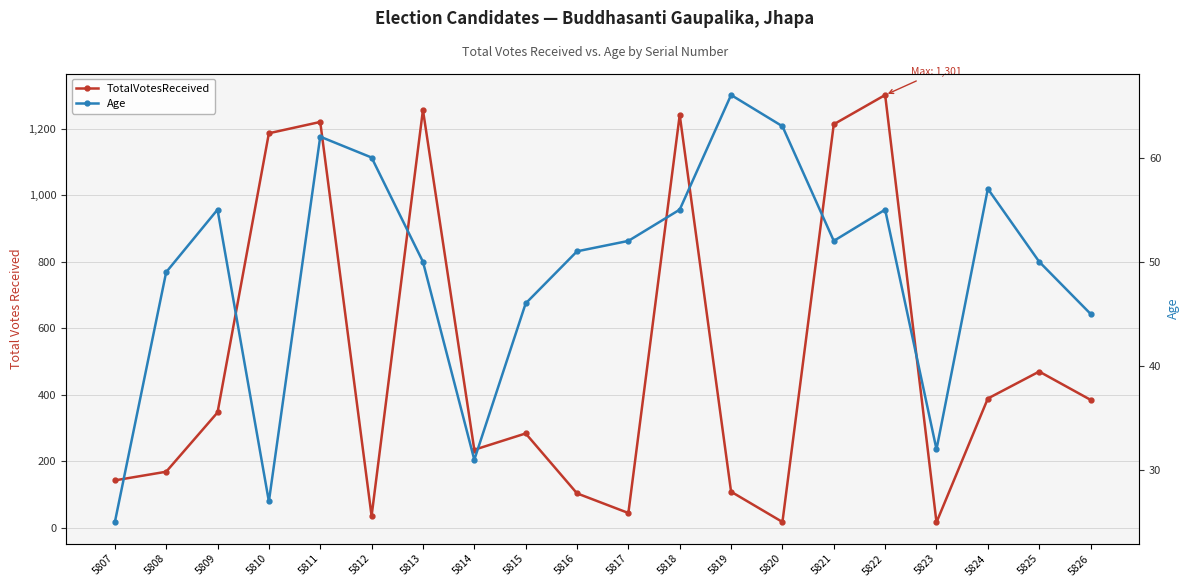

Which series has the largest total across all categories?

TotalVotesReceived